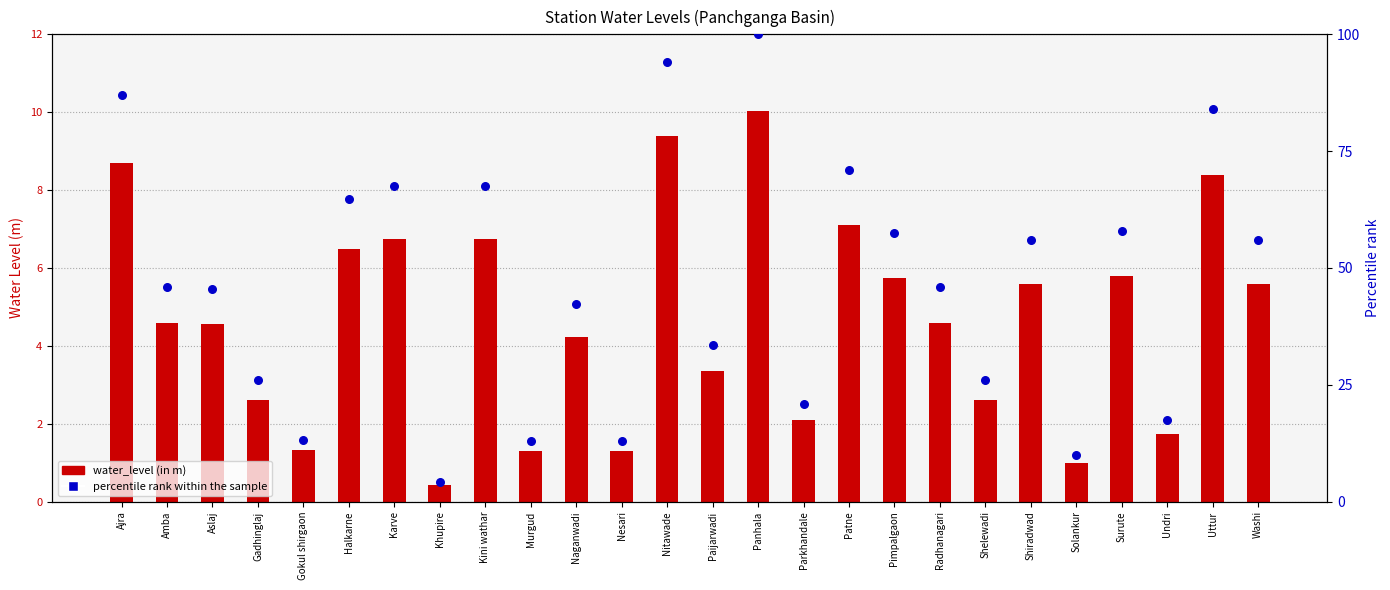

At how many categories does at least one series exceed 96?

1